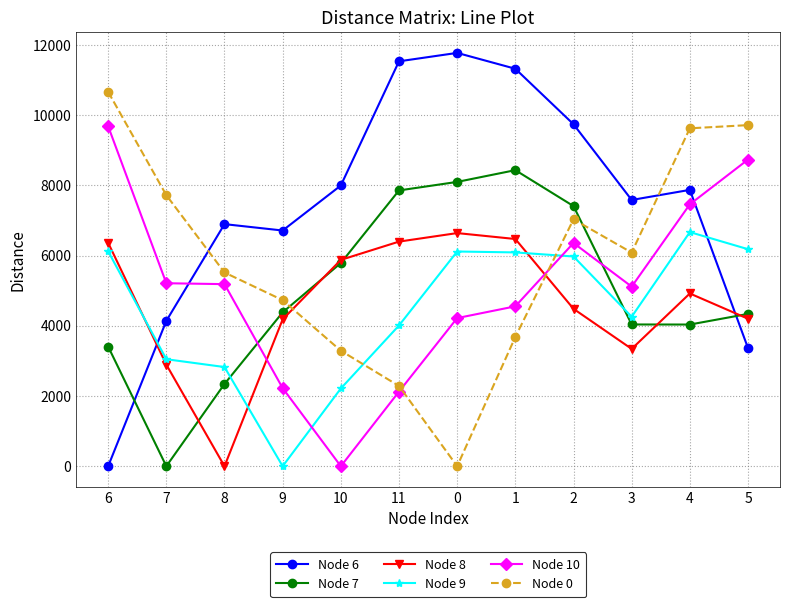

What is the difference between the maximum and second lowest values in the Node 8 series?

3748